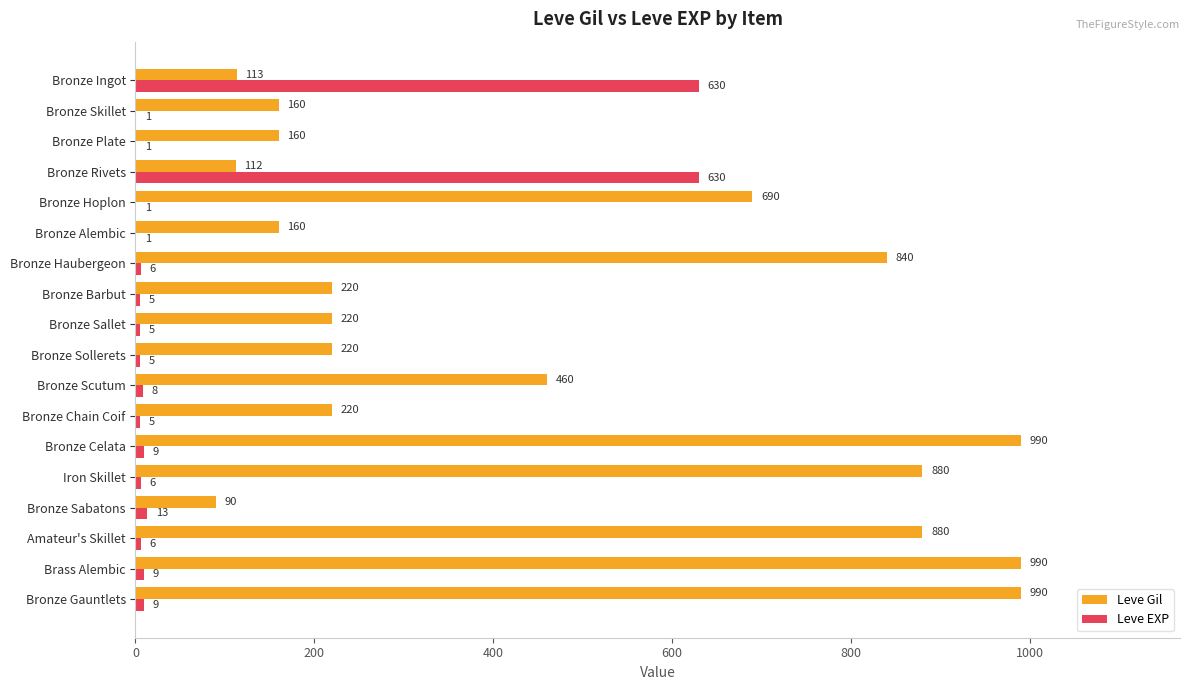

How many data points does each series have?

18